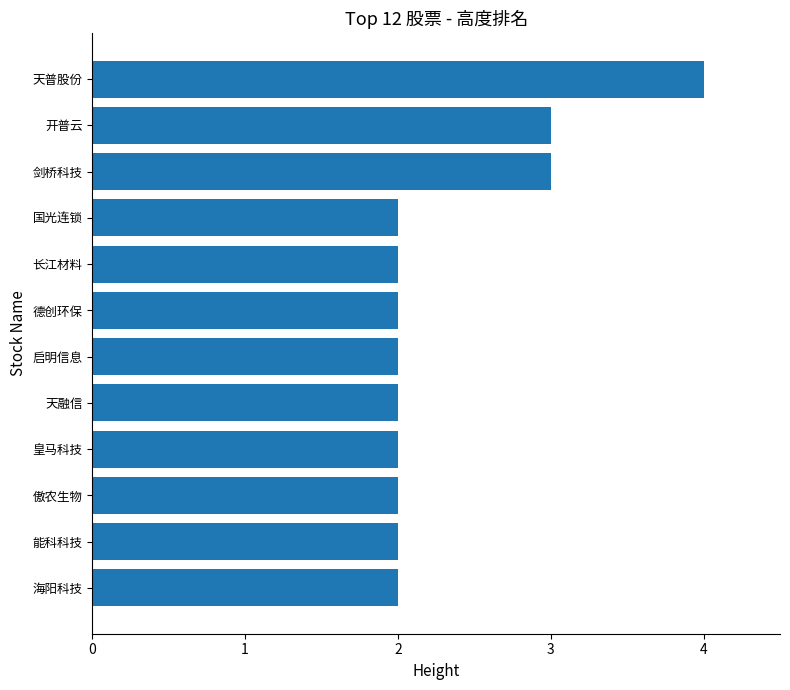

What is the ratio of the value at 海阳科技 to the value at 长江材料?

1.0